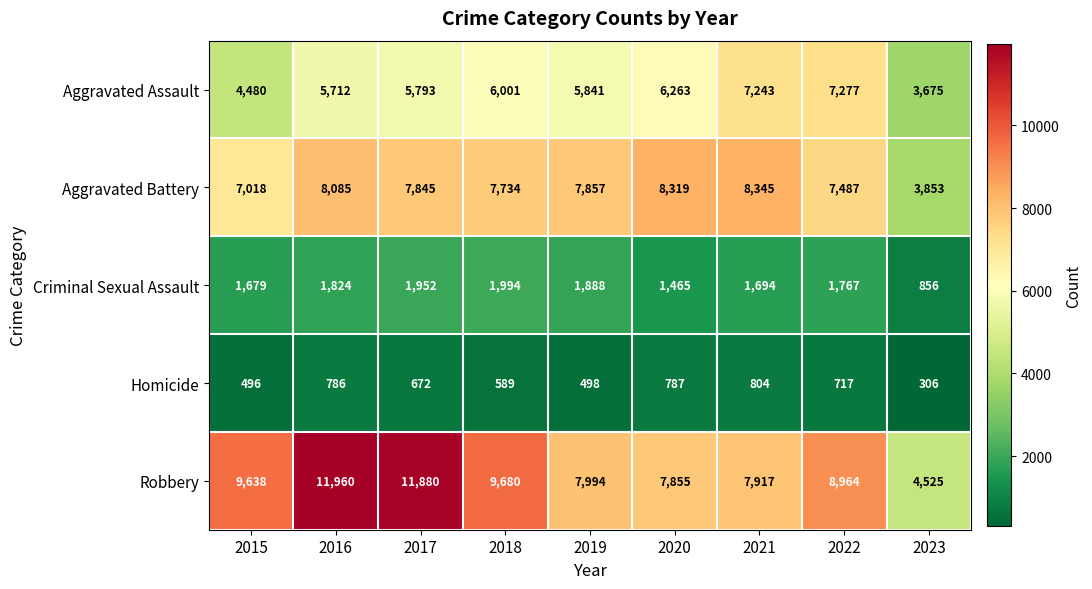

Is it true that Homicide equals 498 at 2019?

True